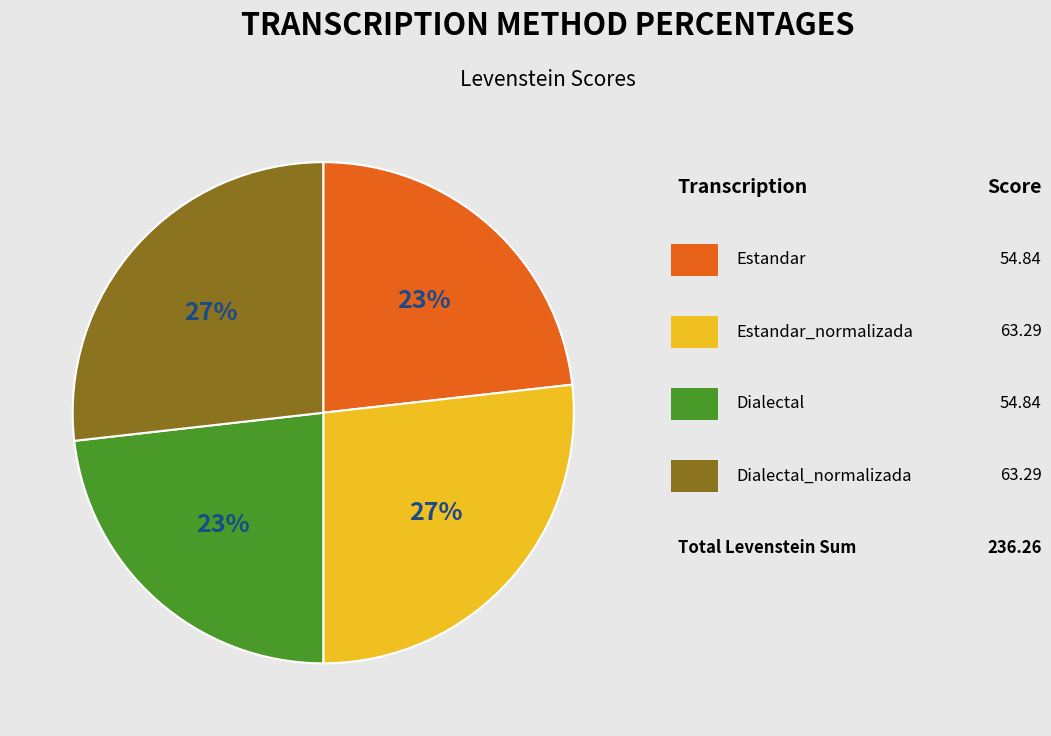

To the nearest percent, what is the difference between the largest and smallest slice percentages?

4%